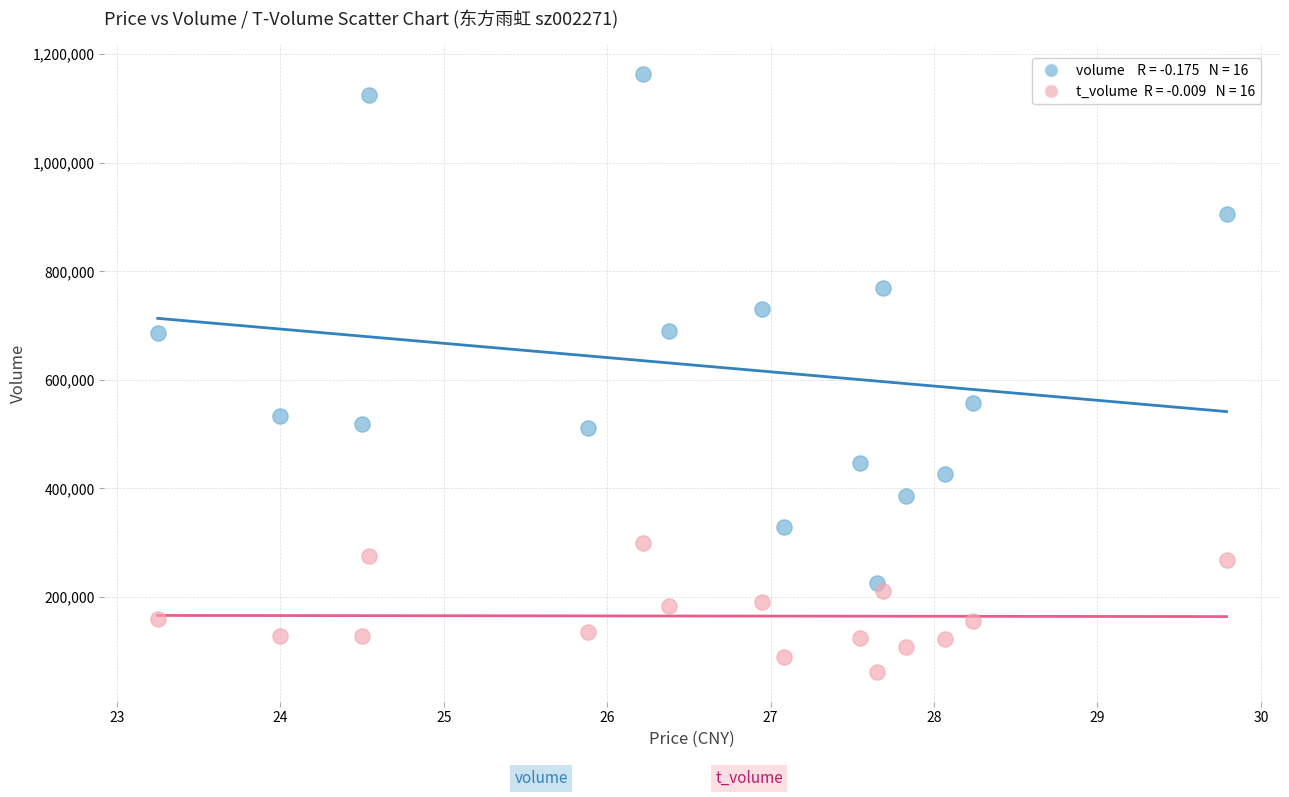

Across all data points, what is the range of Y values (max minus min)?

1100892